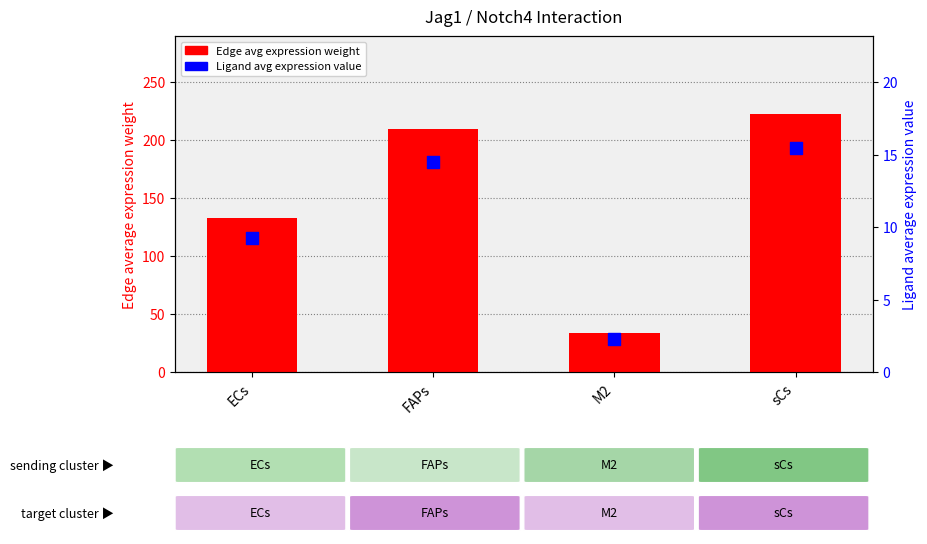

At how many categories does at least one series exceed 168?

2